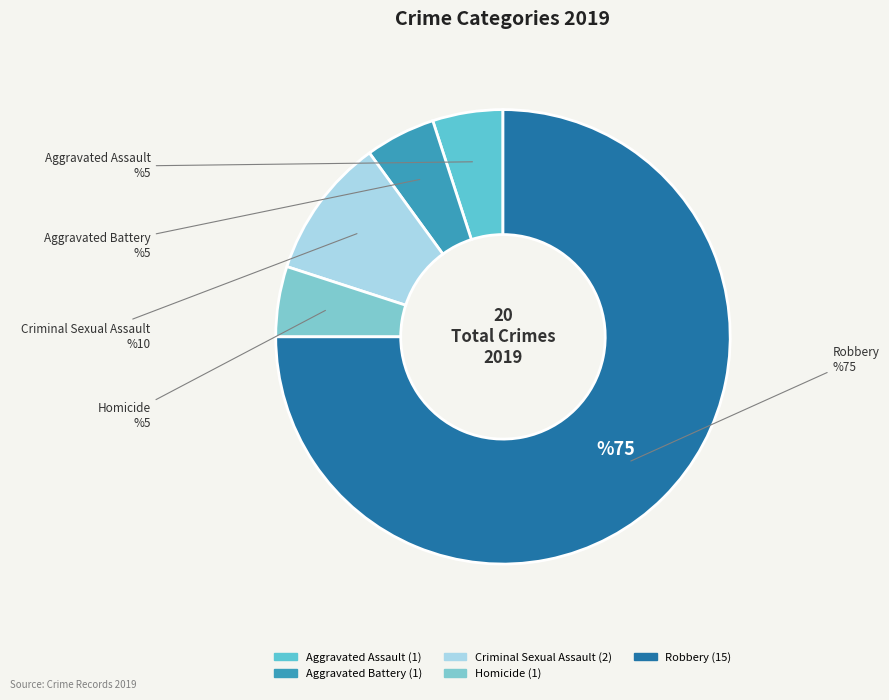

Is there any slice that represents more than half of the pie?

Yes